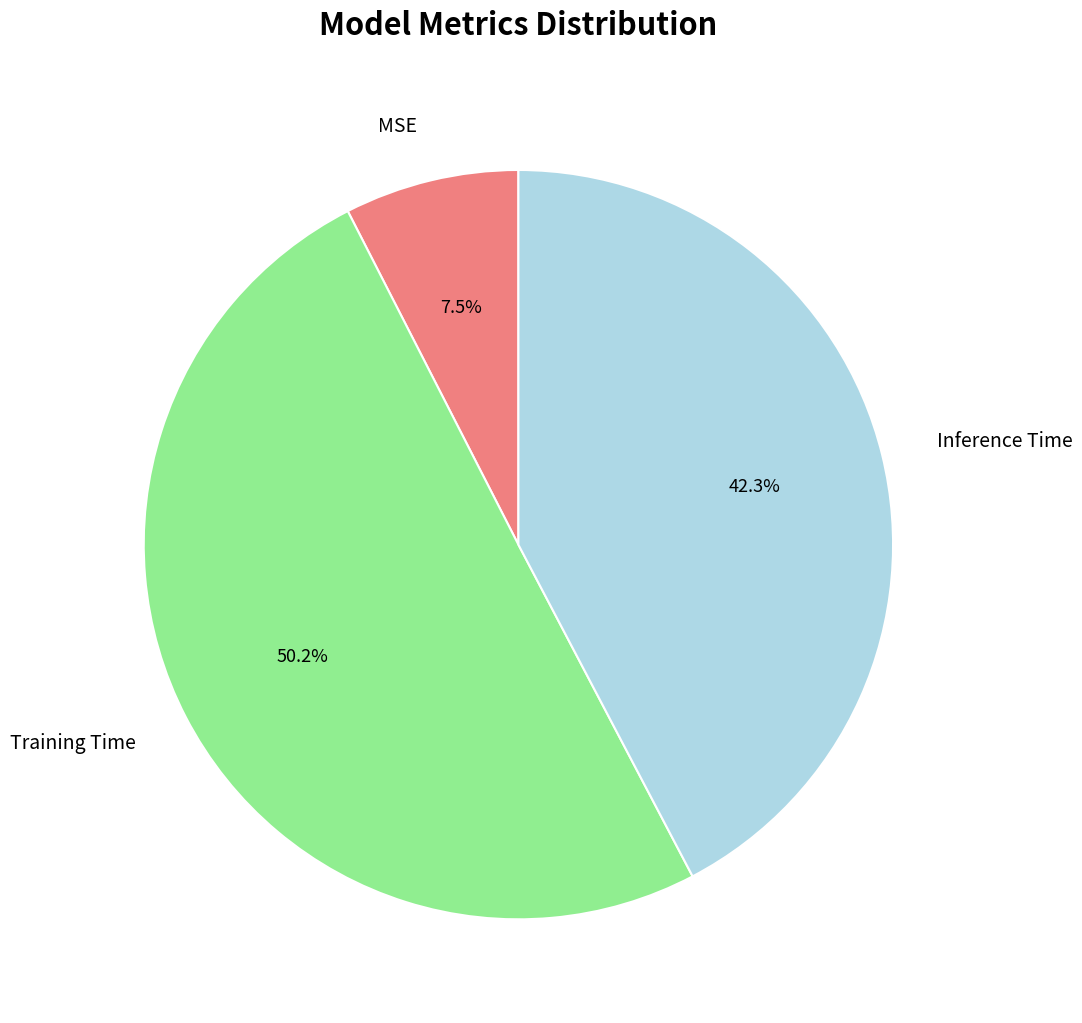

How many segments does this pie chart have?

3